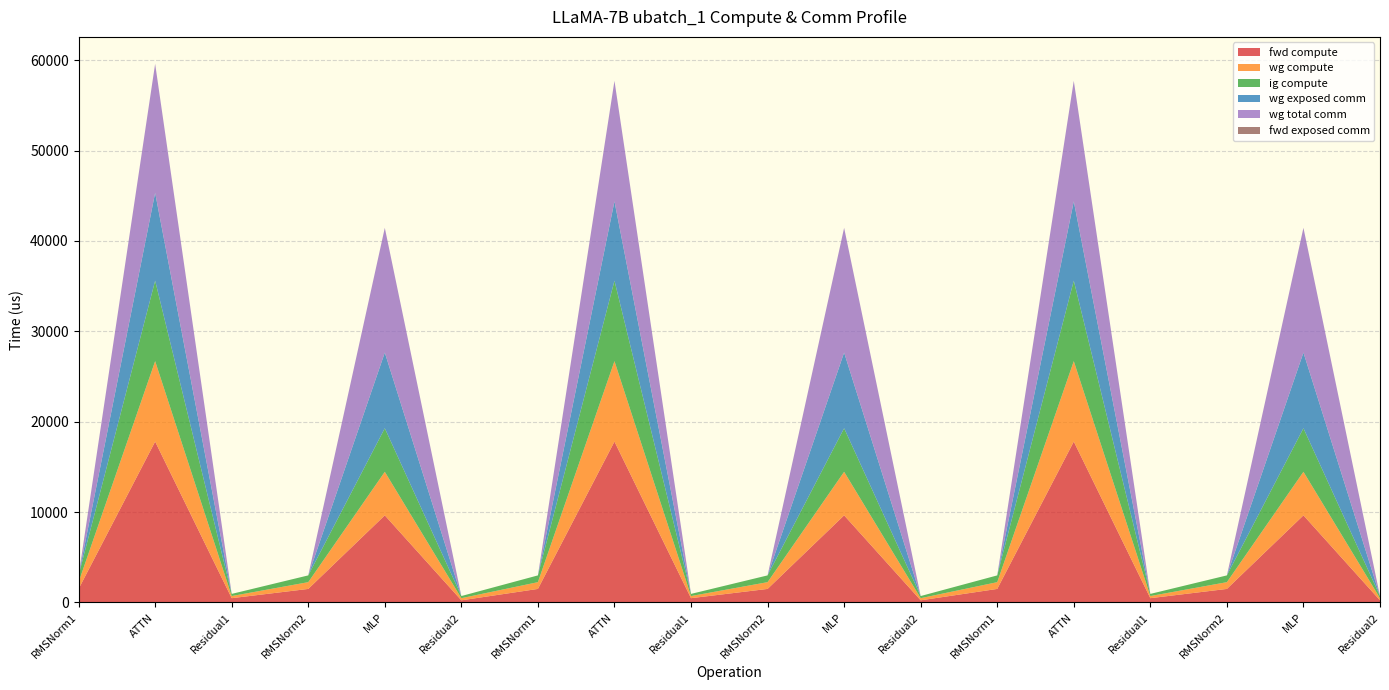

Reading left to right, transcribe all the data shown in this chart.

fwd compute: 1497.5	17800.0	473.7	1497.5	9637.6	236.9	1497.5	17800.0	473.7	1497.5	9637.6	236.9	1497.5	17800.0	473.7	1497.5	9637.6	236.9
wg compute: 748.8	8900.0	236.9	748.8	4818.8	236.9	748.8	8900.0	236.9	748.8	4818.8	236.9	748.8	8900.0	236.9	748.8	4818.8	236.9
ig compute: 748.8	8900.0	236.9	748.8	4818.8	236.9	748.8	8900.0	236.9	748.8	4818.8	236.9	748.8	8900.0	236.9	748.8	4818.8	236.9
wg exposed comm: 0.0	9721.1	0.0	0.0	8373.3	0.0	0.0	8780.2	0.0	0.0	8373.3	0.0	0.0	8780.2	0.0	0.0	8373.3	0.0
wg total comm: 0.0	14273.2	0.0	0.0	13800.3	0.0	0.0	13332.3	0.0	0.0	13800.3	0.0	0.0	13332.3	0.0	0.0	13800.3	0.0
fwd exposed comm: 0.0	0.0	0.0	0.0	0.0	0.0	0.0	0.0	0.0	0.0	0.0	0.0	0.0	0.0	0.0	0.0	0.0	0.0